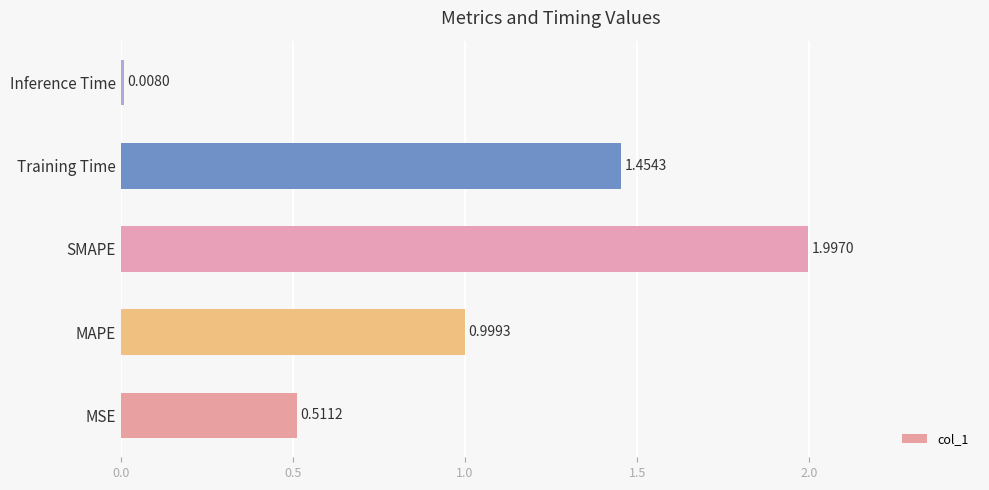

Which has a higher value, MSE or MAPE?

MAPE